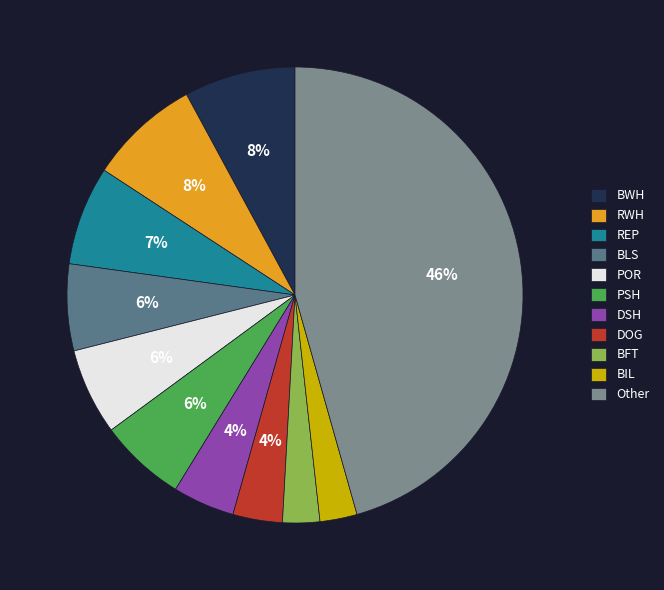

Does Other account for over 50% of the chart?

No